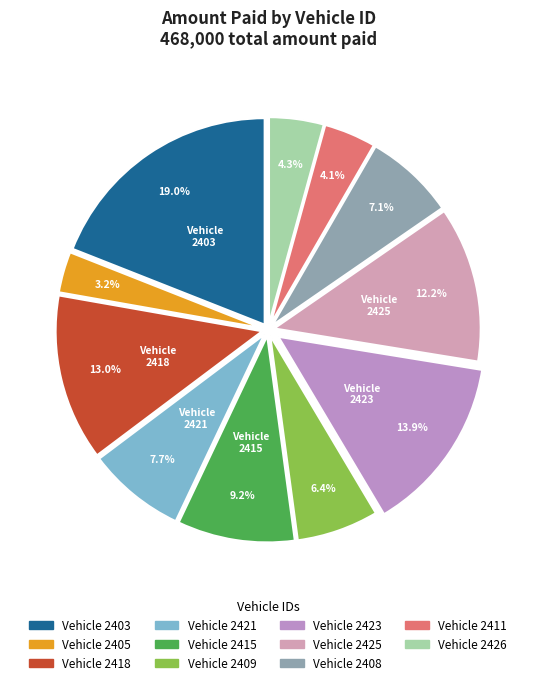

Count the number of slices in the pie.

11